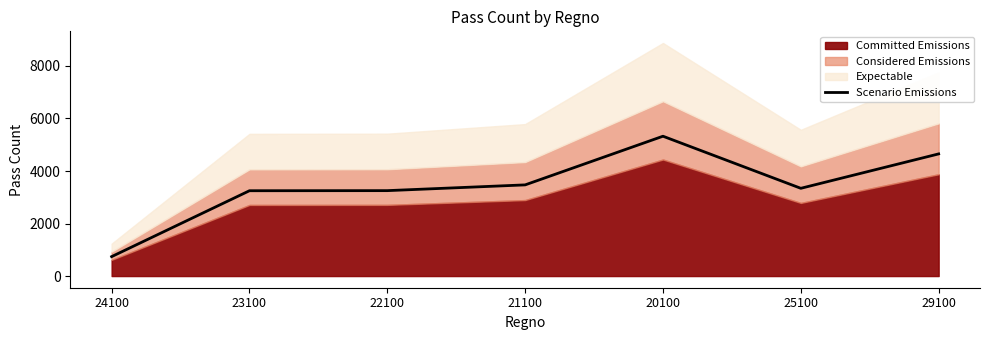

Approximately how many times larger is the value at 20100 compared to 22100?

1.6